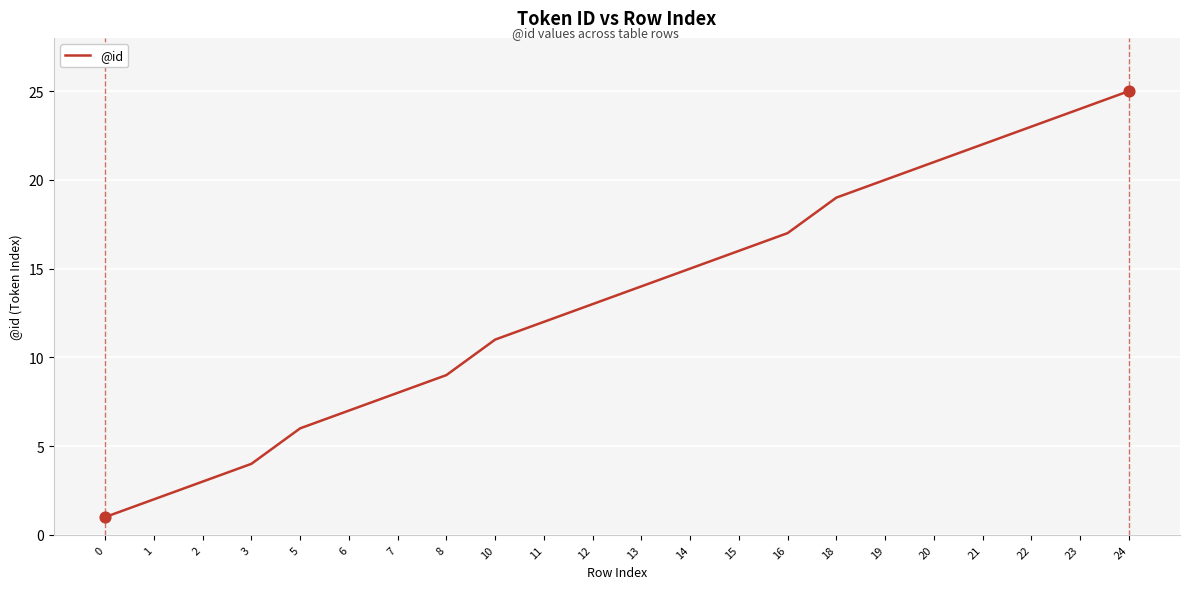

Which has a higher value, 18 or 16?

18